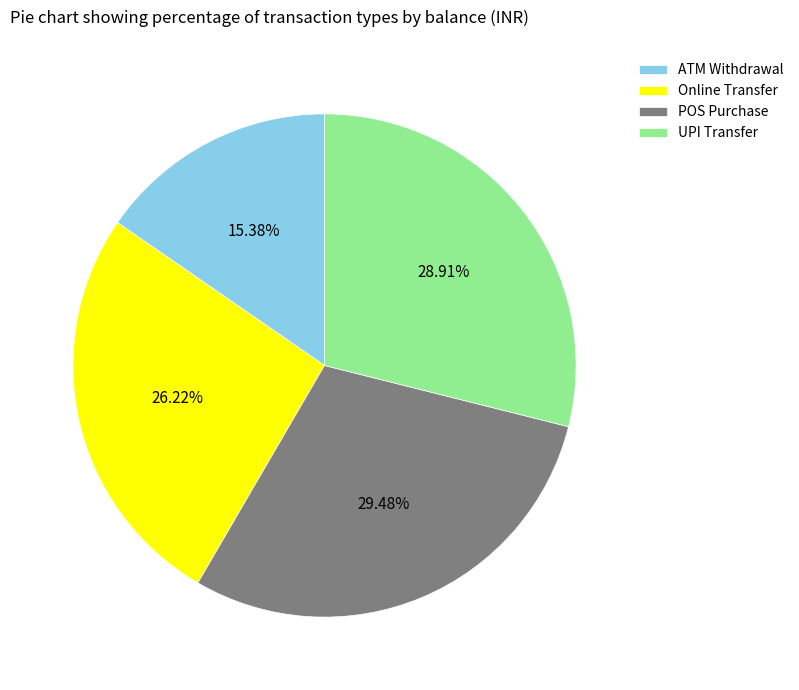

True or false: UPI Transfer accounts for 16% of the total.

False